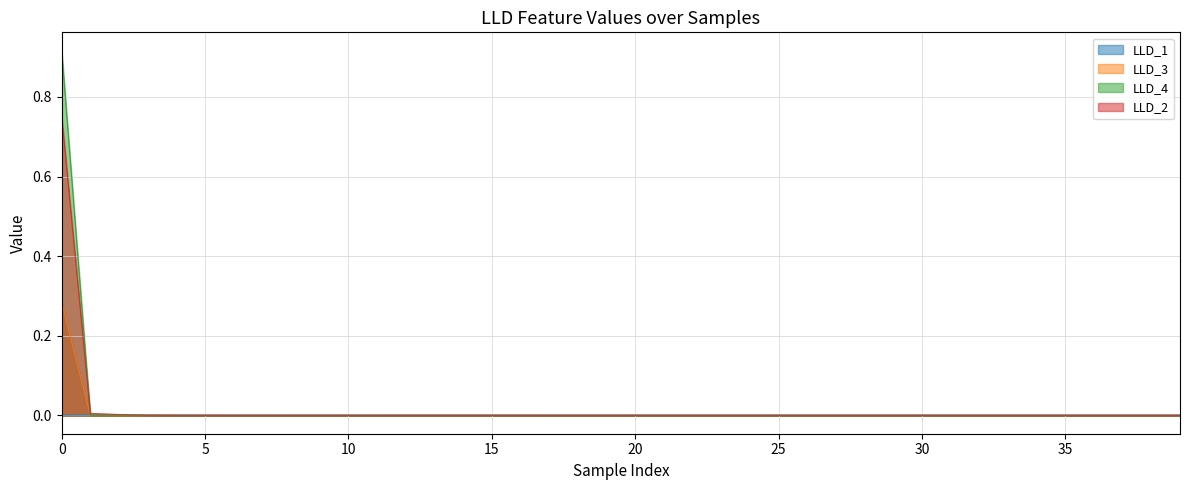

Which series ends up on top after the final intersection of LLD_4 and LLD_2?

LLD_2